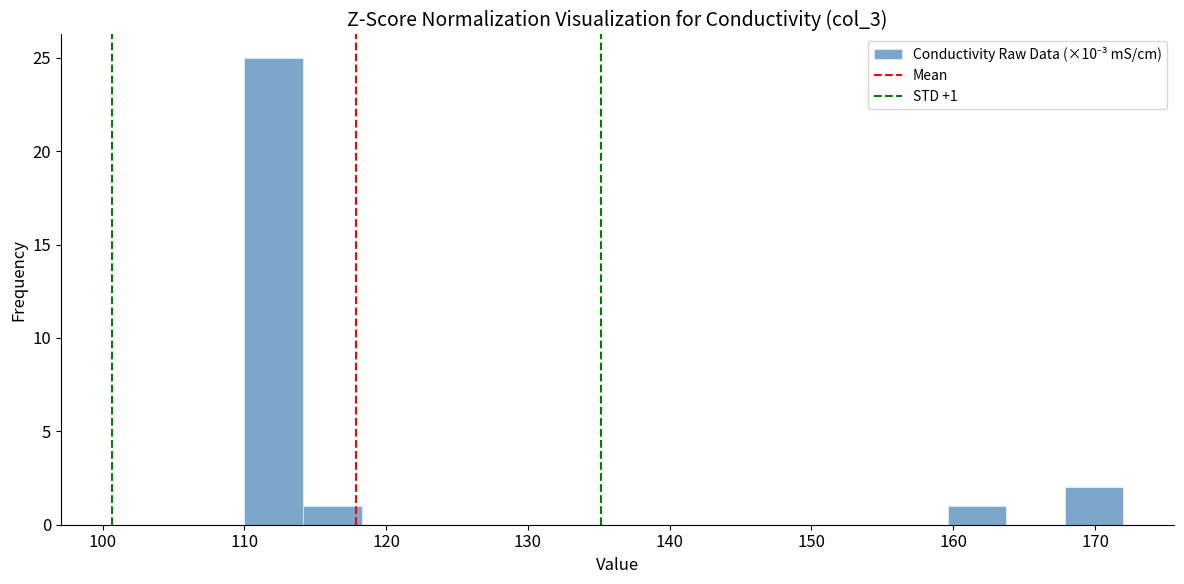

Over which range of the x-axis is the bar tallest?

110 to 114